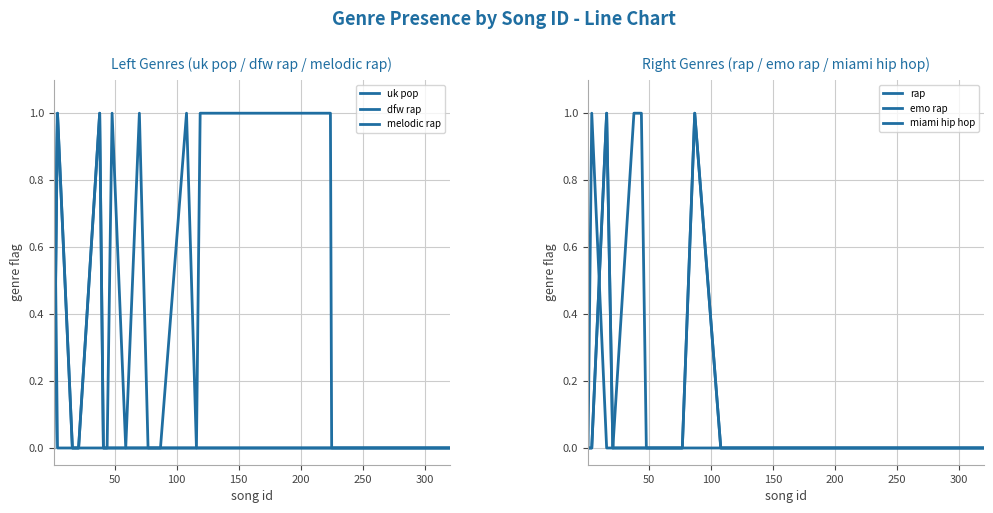

Between 50 and 9, which series saw the biggest shift?

uk pop